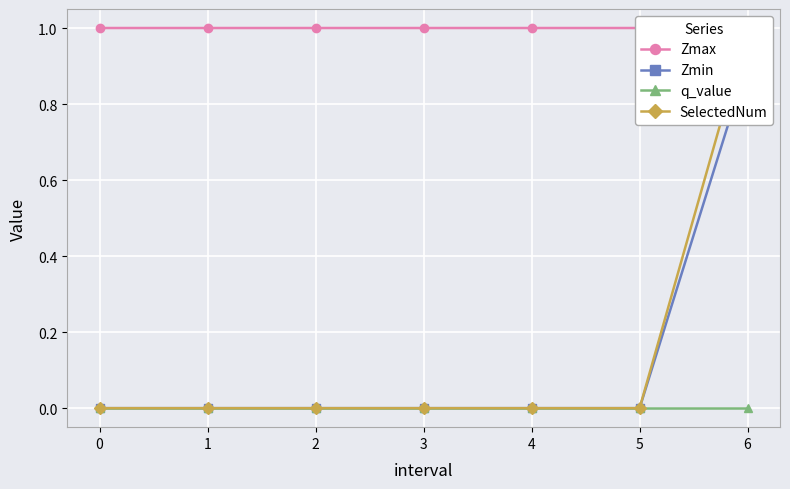

What is the difference between the highest and lowest values at 4?

1.0